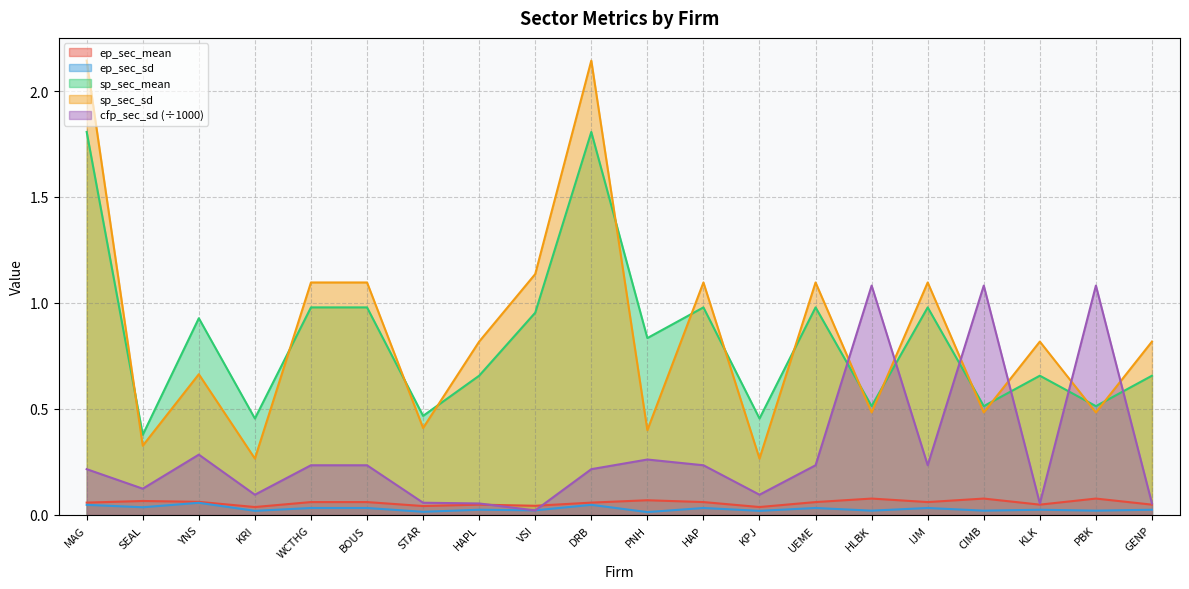

Is it true that cfp_sec_sd equals 0.0 at KLK?

False